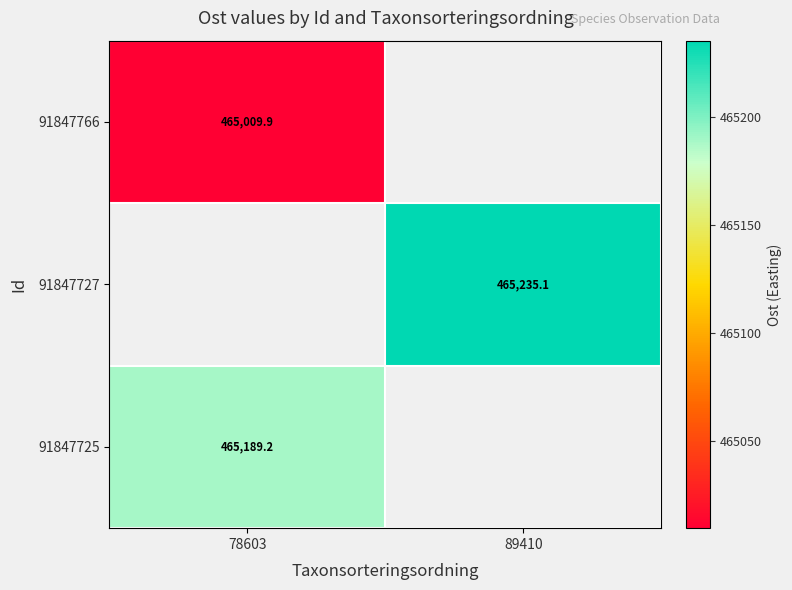

Rank the categories by 91847766 value from lowest to highest.

78603, 89410